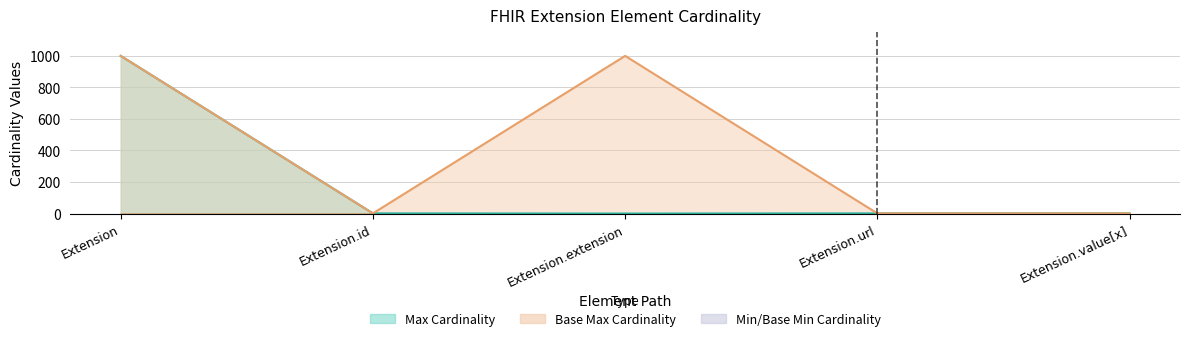

At which category is the sum across all series the highest?

Extension